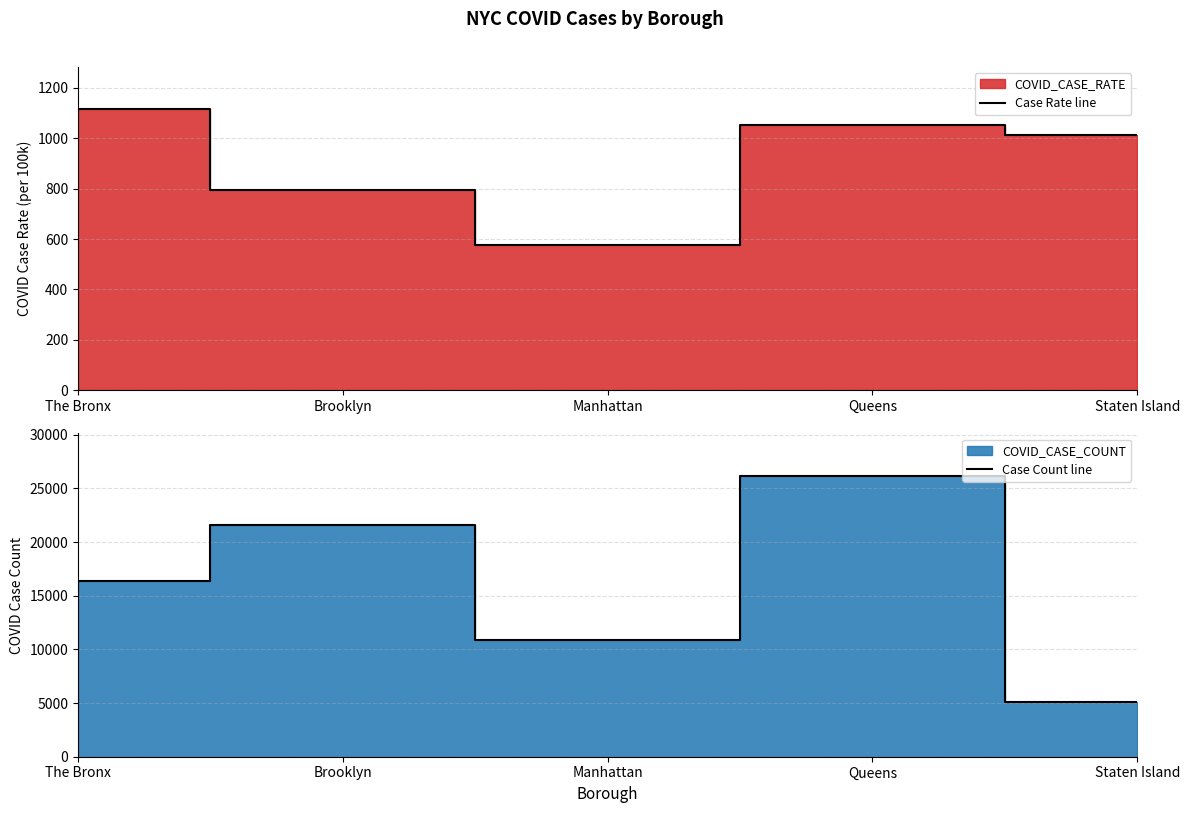

What is the sum of the Case Count line values at Manhattan and Queens?

37066